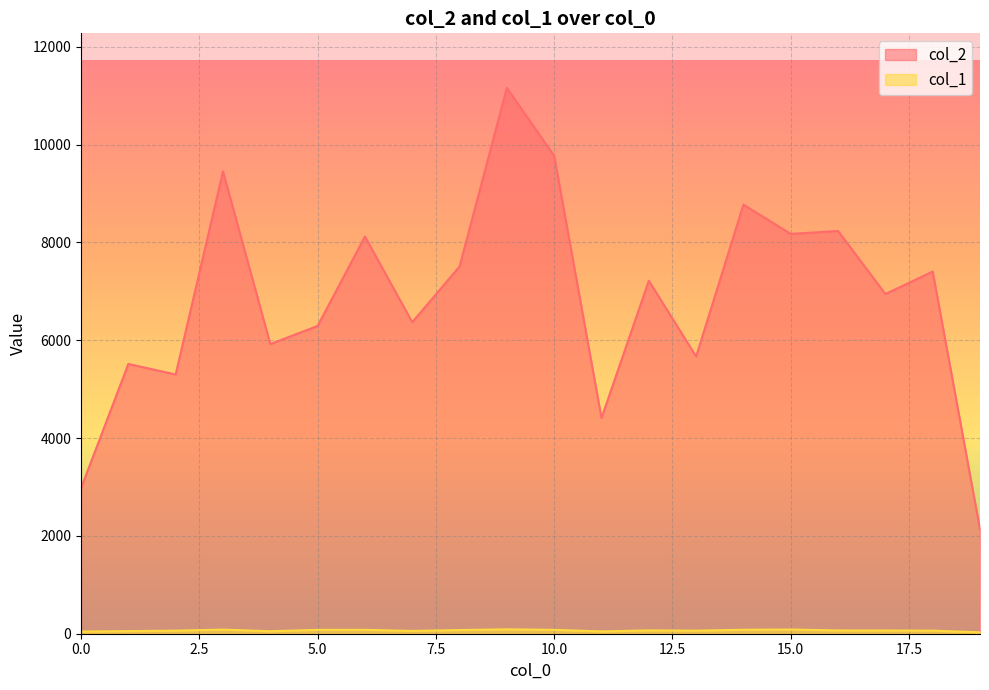

How many lines are shown in the chart?

2